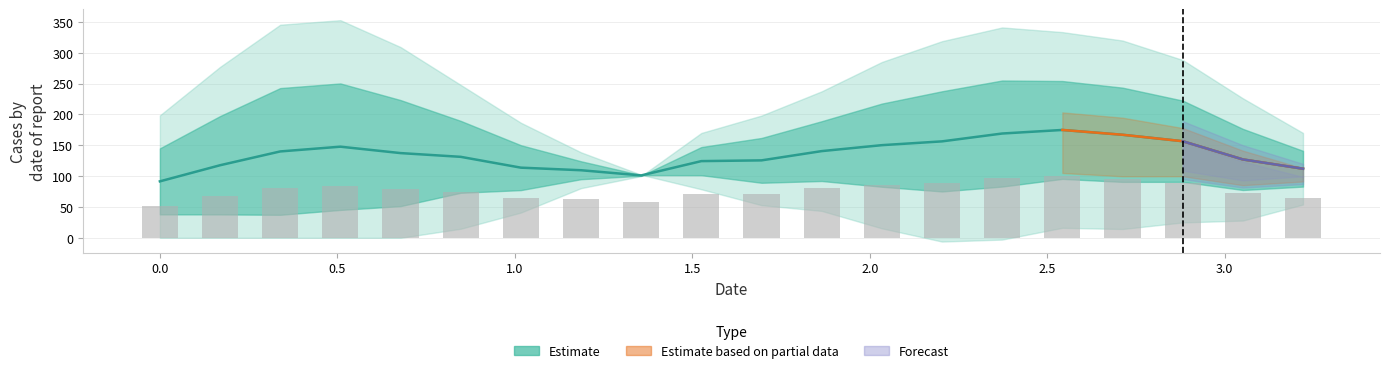

What is the average value of the Y0 series?

140.1